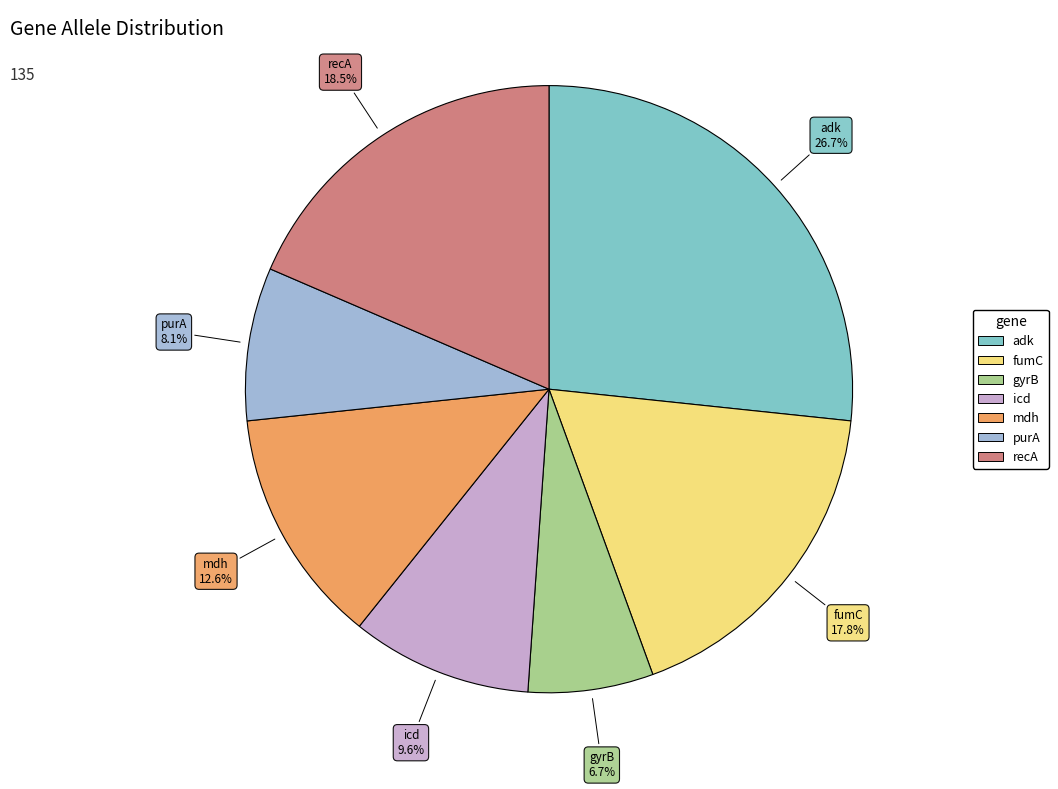

Rank the categories by value from lowest to highest.

gyrB, purA, icd, mdh, fumC, recA, adk